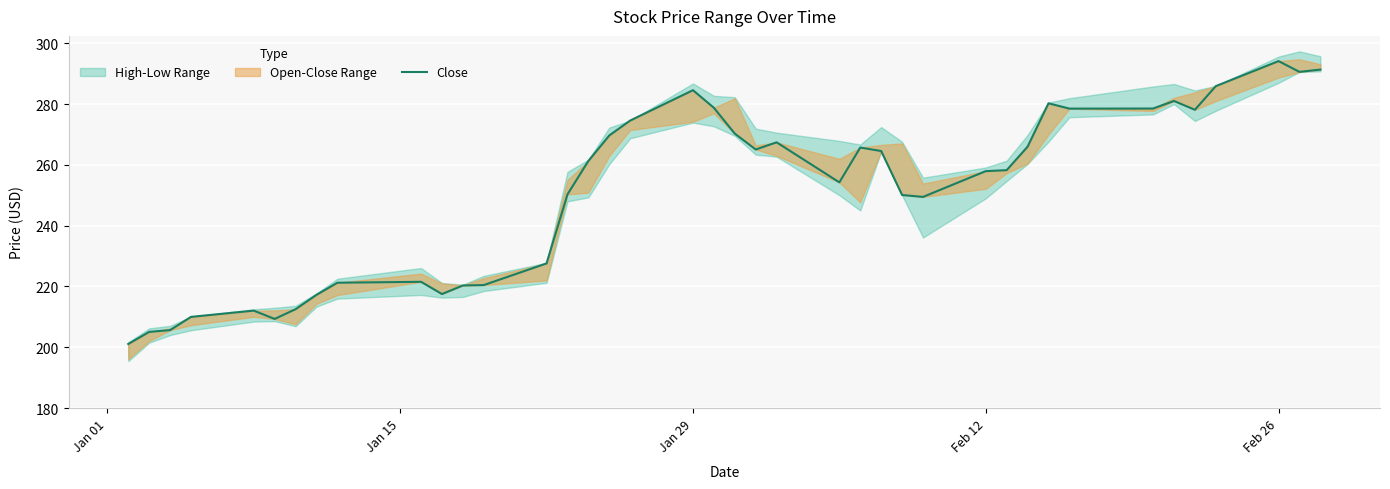

What is the minimum value shown in the chart?

201.1